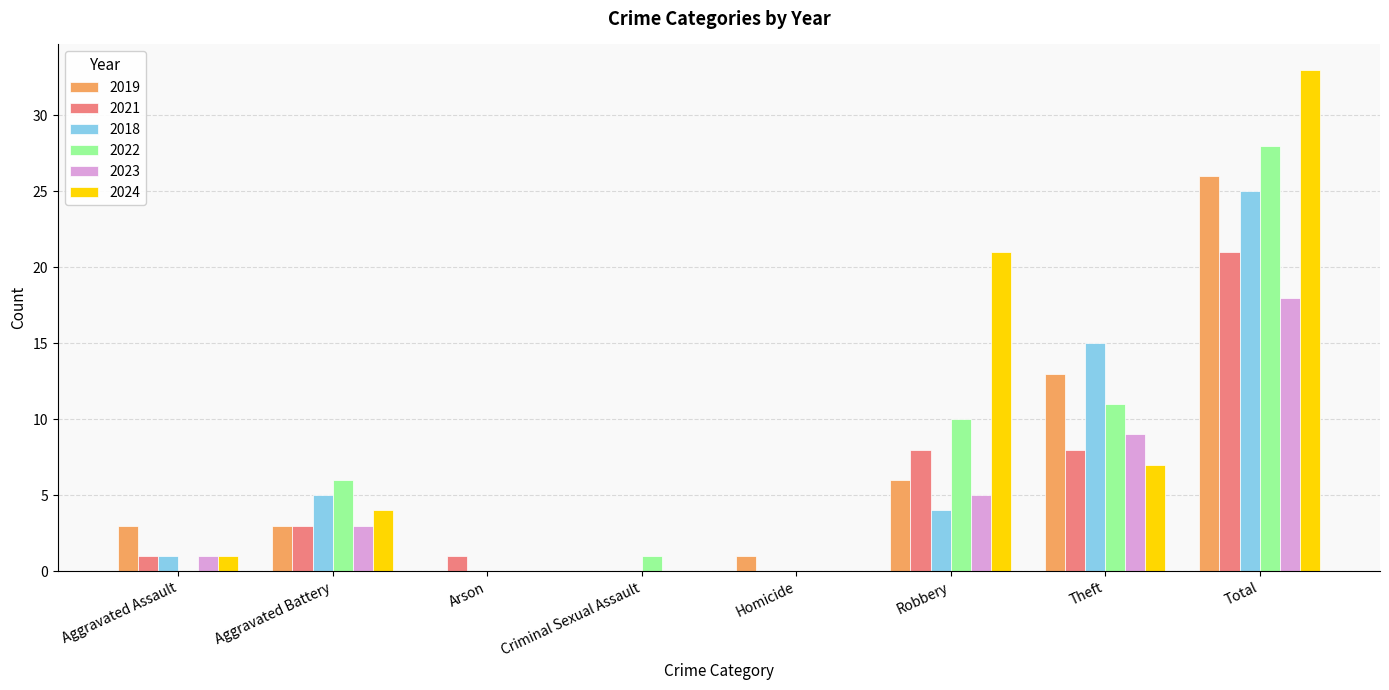

Reading right to left, what are all the values shown in this chart?

2019: 26	13	6	1	0	0	3	3
2021: 21	8	8	0	0	1	3	1
2018: 25	15	4	0	0	0	5	1
2022: 28	11	10	0	1	0	6	0
2023: 18	9	5	0	0	0	3	1
2024: 33	7	21	0	0	0	4	1